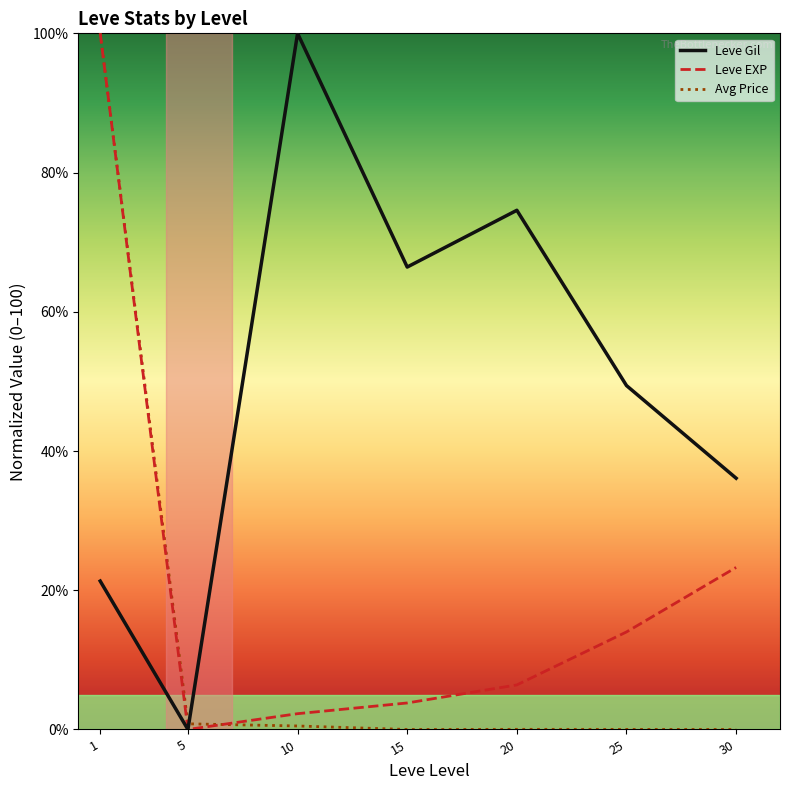

What is the maximum value shown in the chart?

100.0